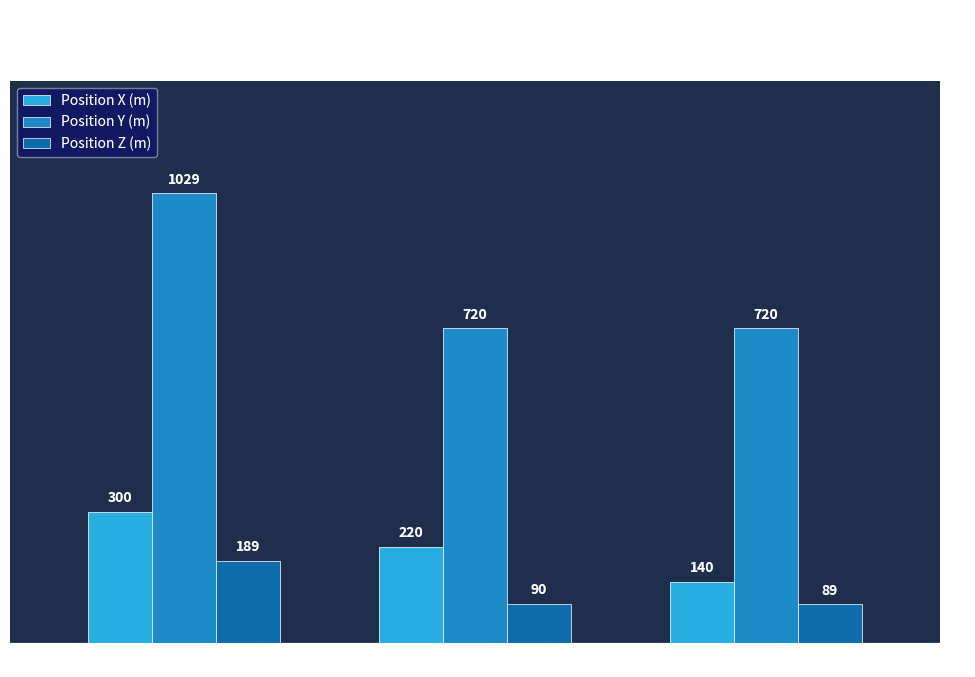

How many bars are there in each group?

3